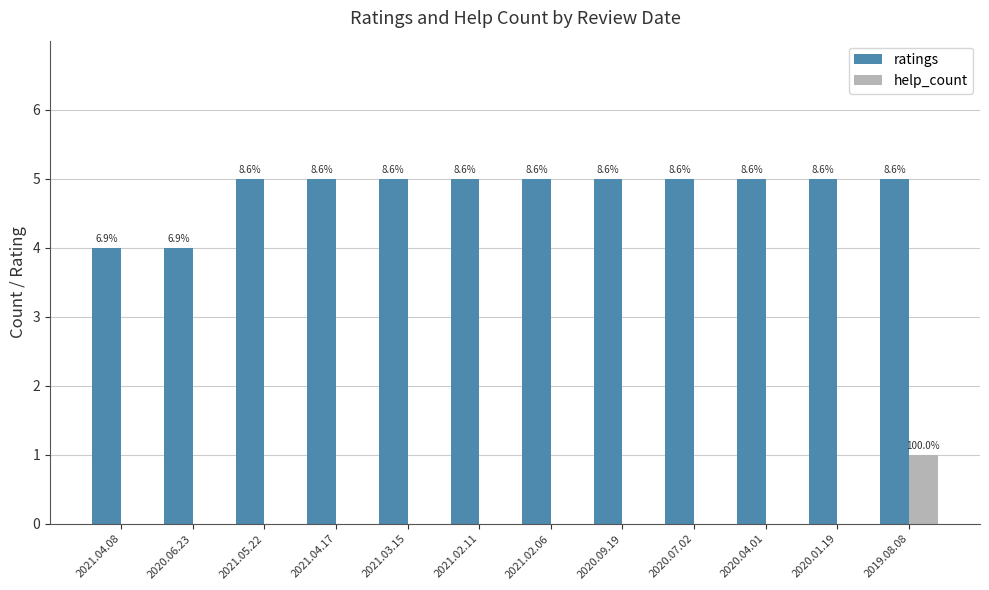

Are the bars horizontal?

No